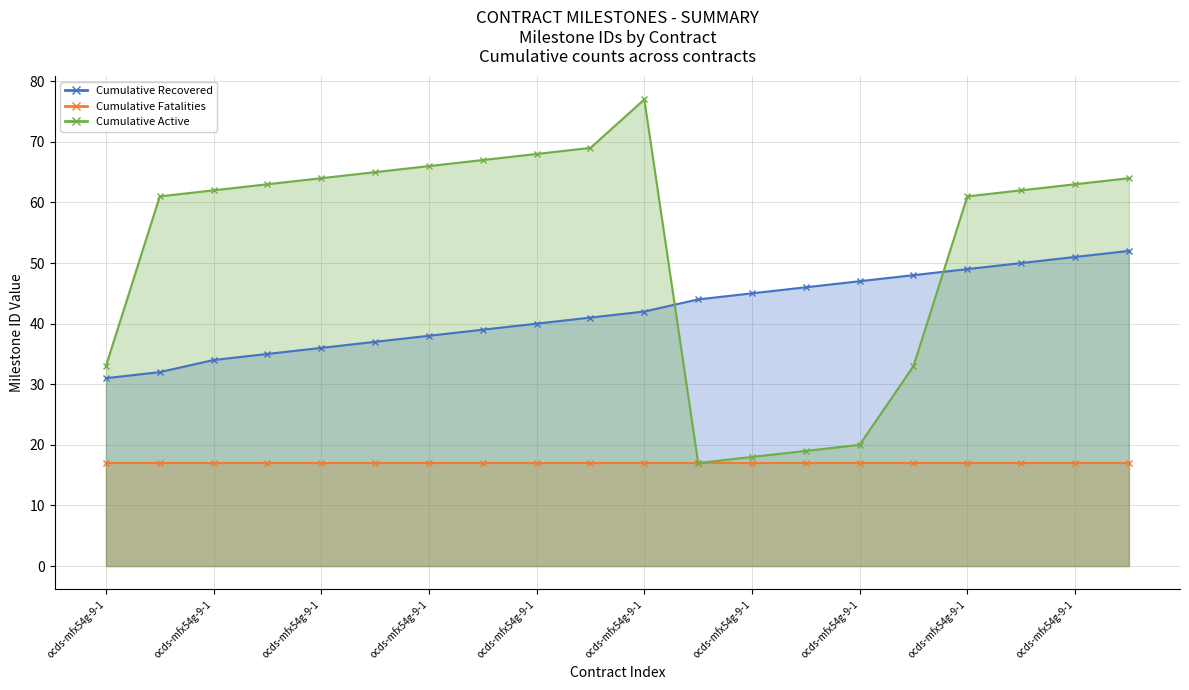

What is the difference between the second highest and second lowest values in the Cumulative Recovered series?

19